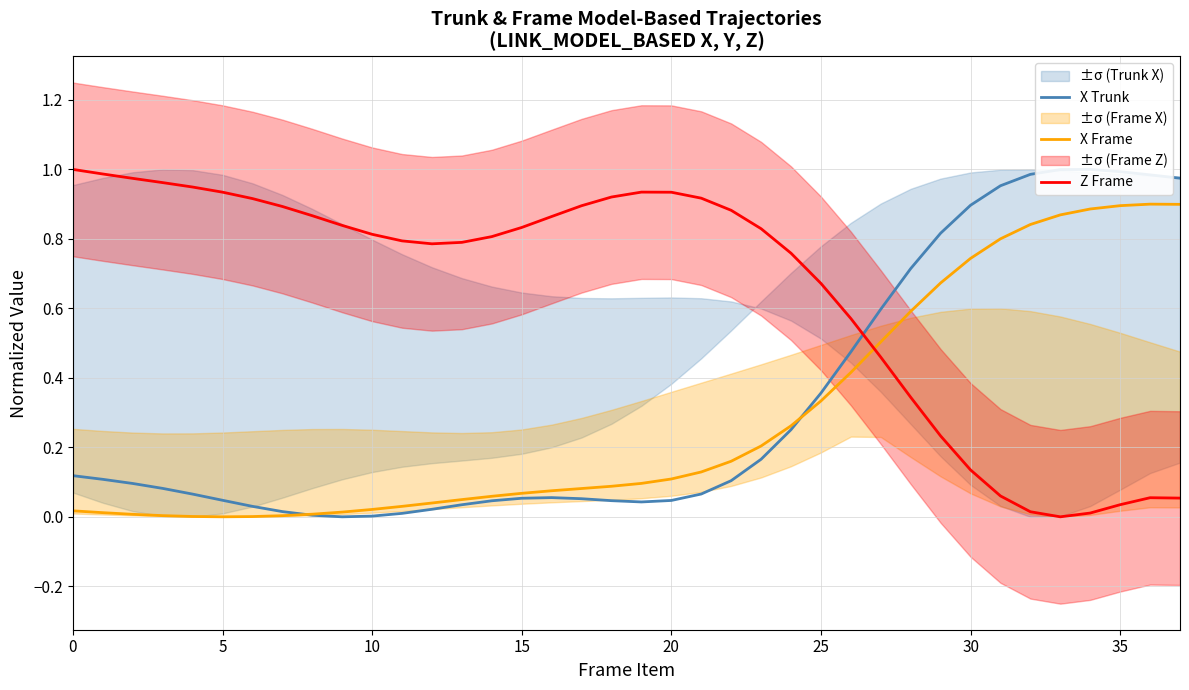

What are all the series names shown in the legend?

X Trunk, X Frame, Z Frame